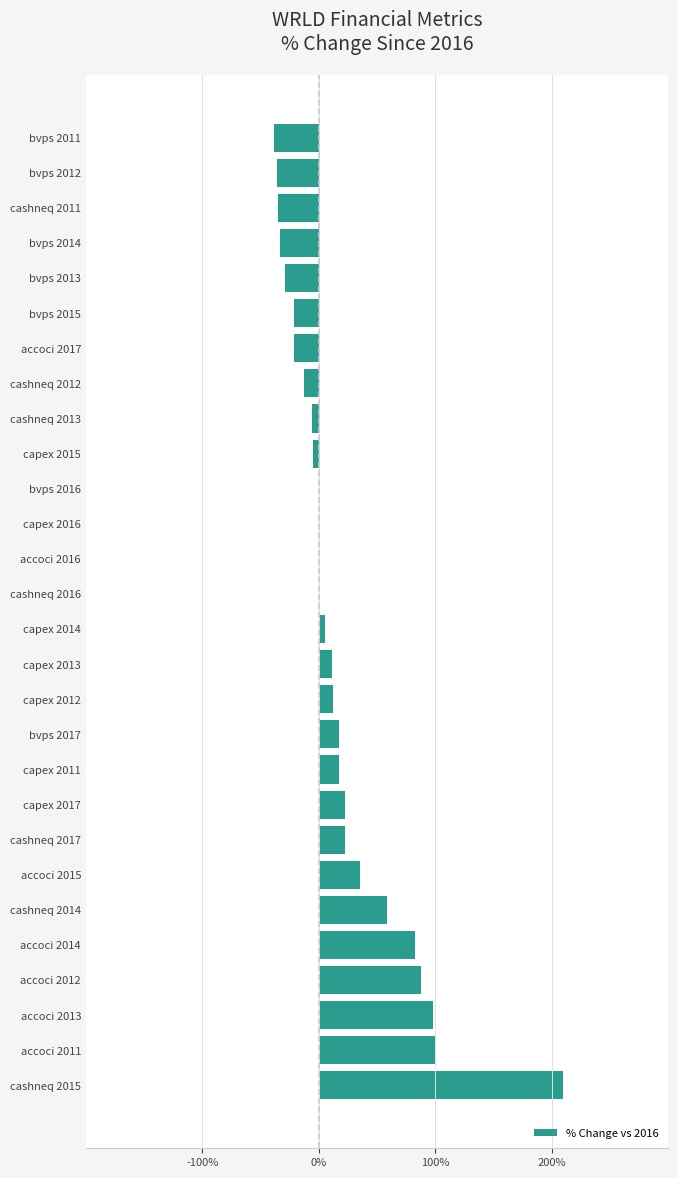

What is the approximate value at accoci 2012?

88.1